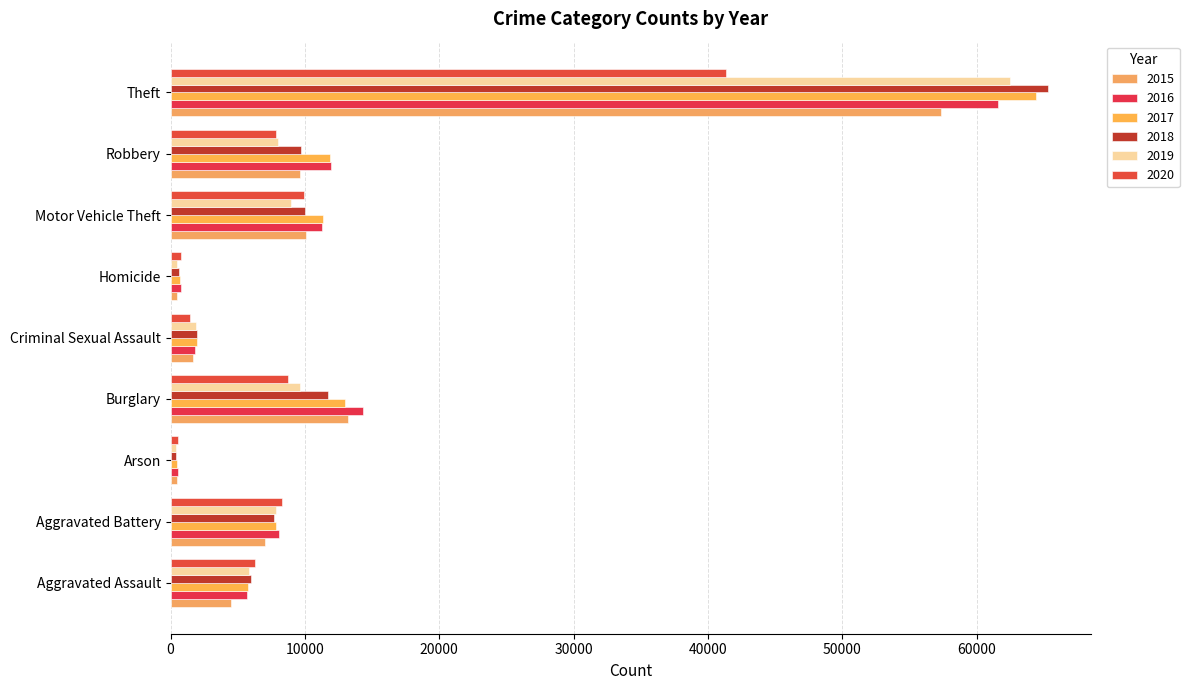

Which series has the largest total across all categories?

2017